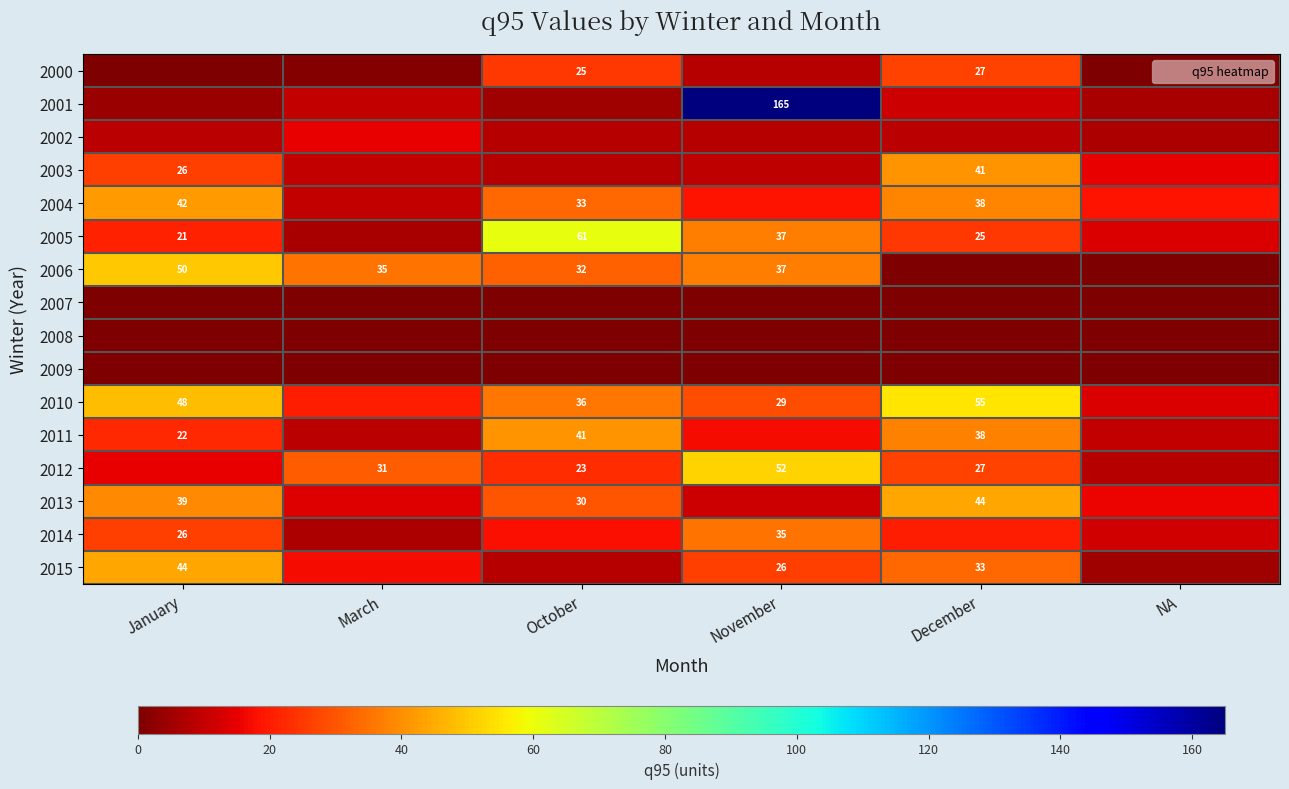

Count the 2010 values in the range 20 to 48.

4